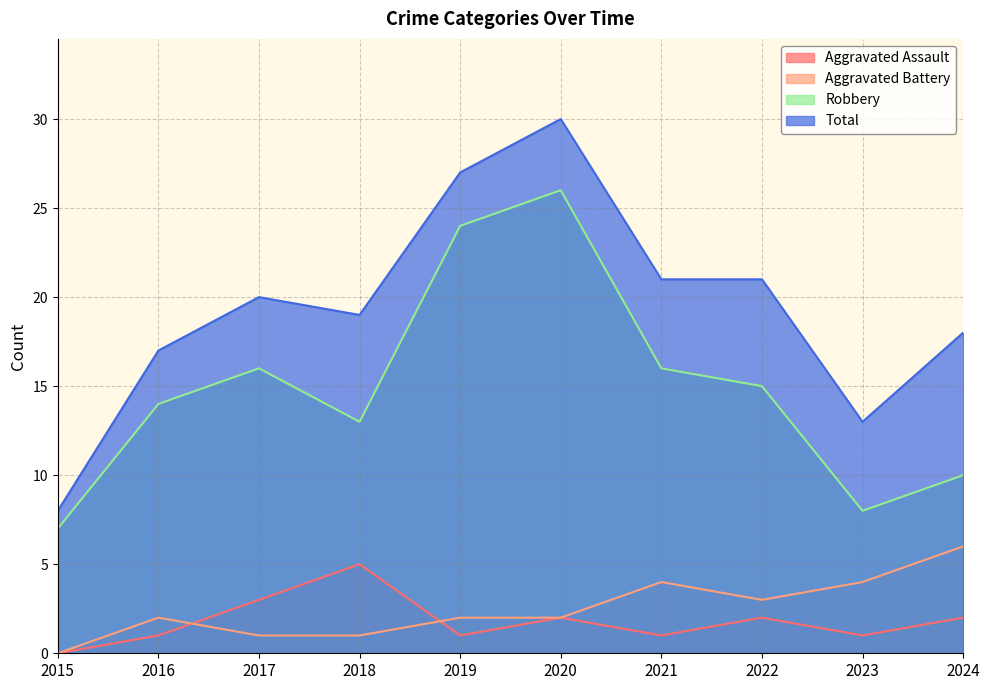

Is it true that Total equals 19 at 2018?

True